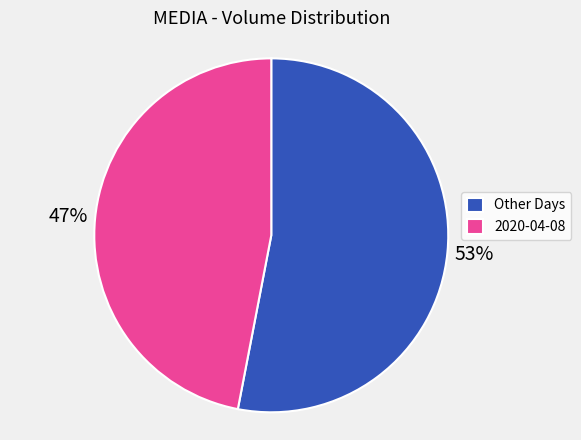

Which category has the biggest portion of the pie?

Other Days